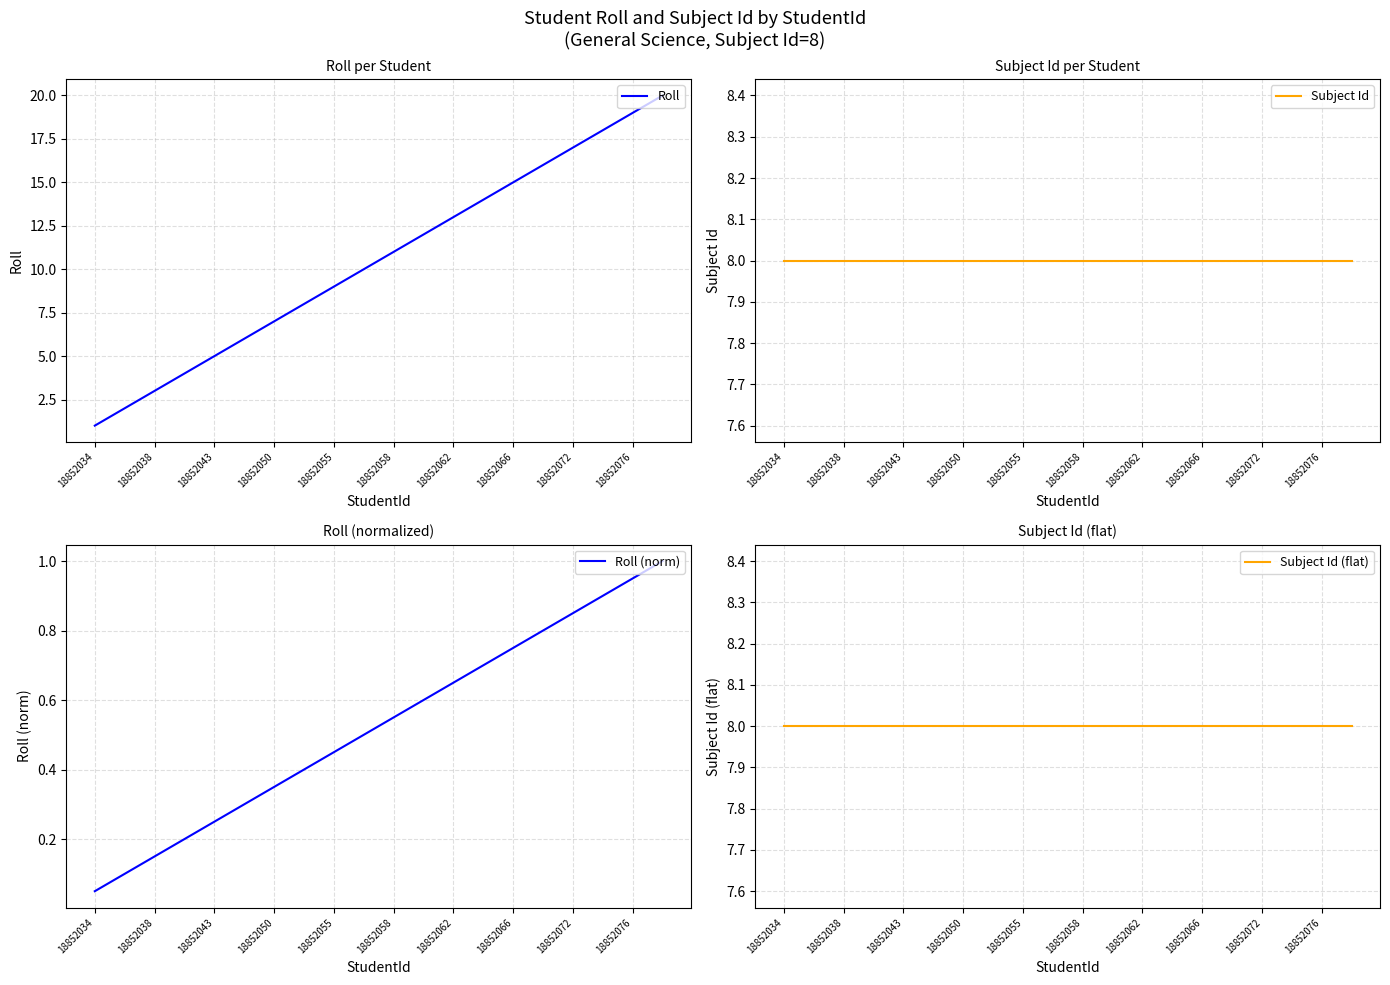

Is it true that Roll equals 13 at 18852062?

True